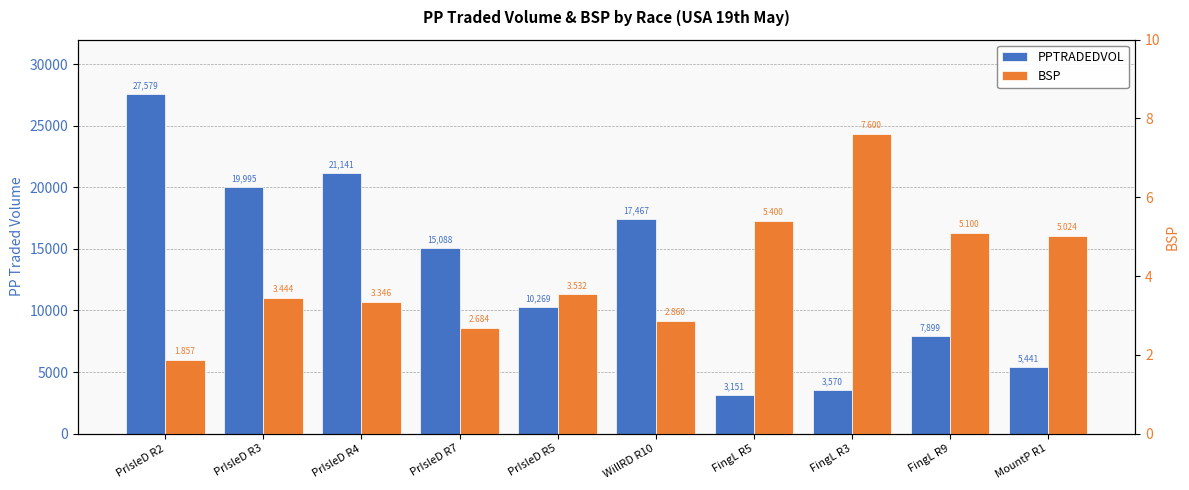

Which series changed the most between PrIsleD R5 and FingL R3?

PPTRADEDVOL